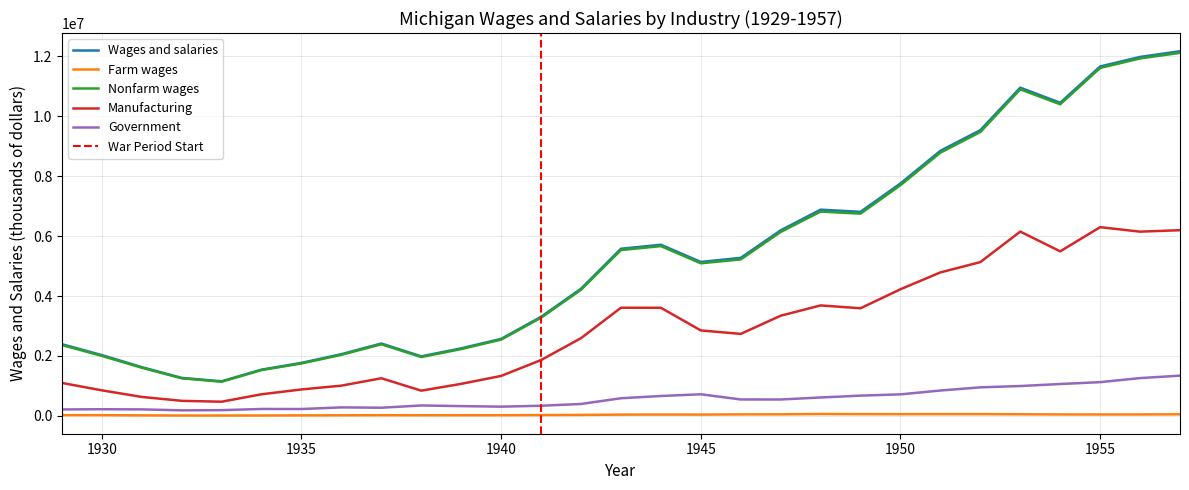

At which category does Wages and salaries reach its first local valley?

1933